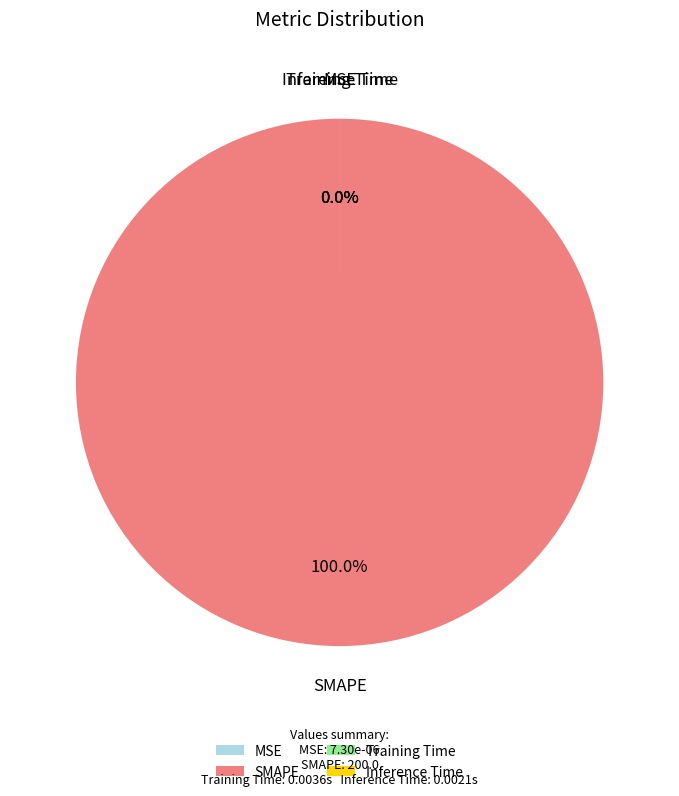

To the nearest percent, what percentage of the pie is SMAPE?

100%